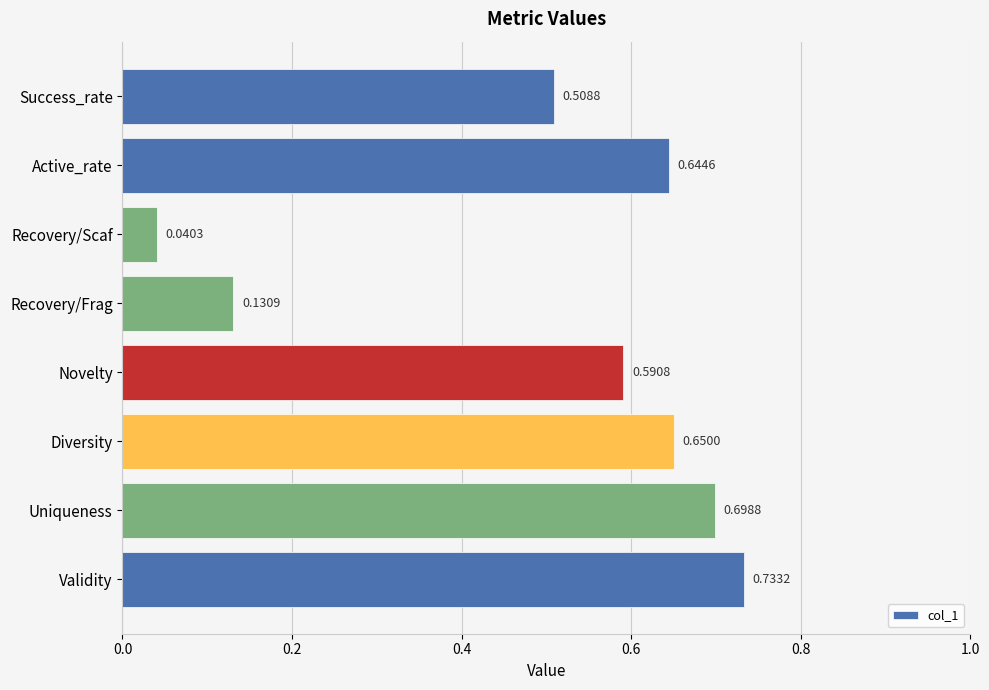

What is the change in value from Novelty to Recovery/Frag?

-0.5